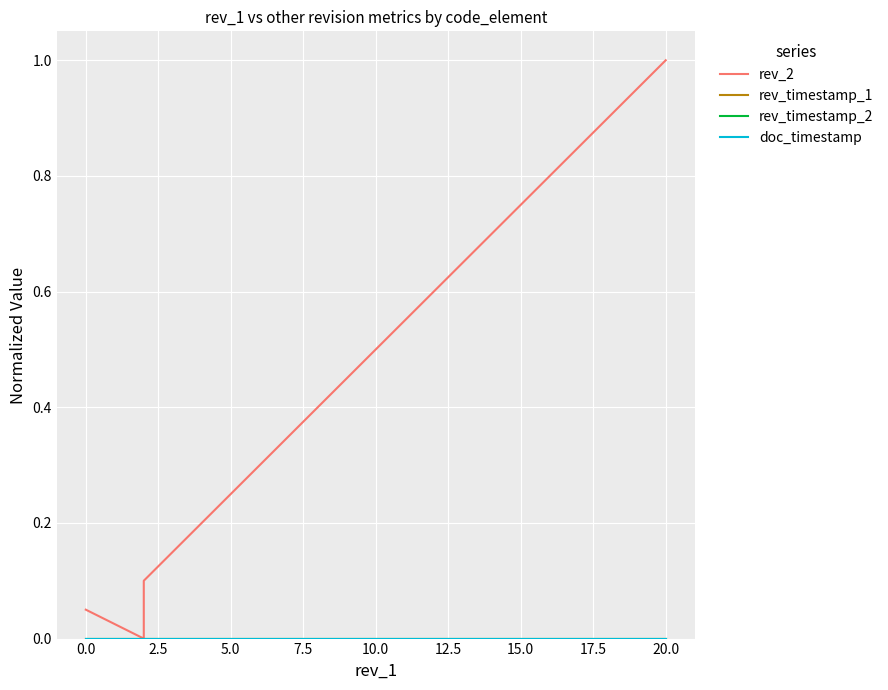

How many lines are shown in the chart?

4